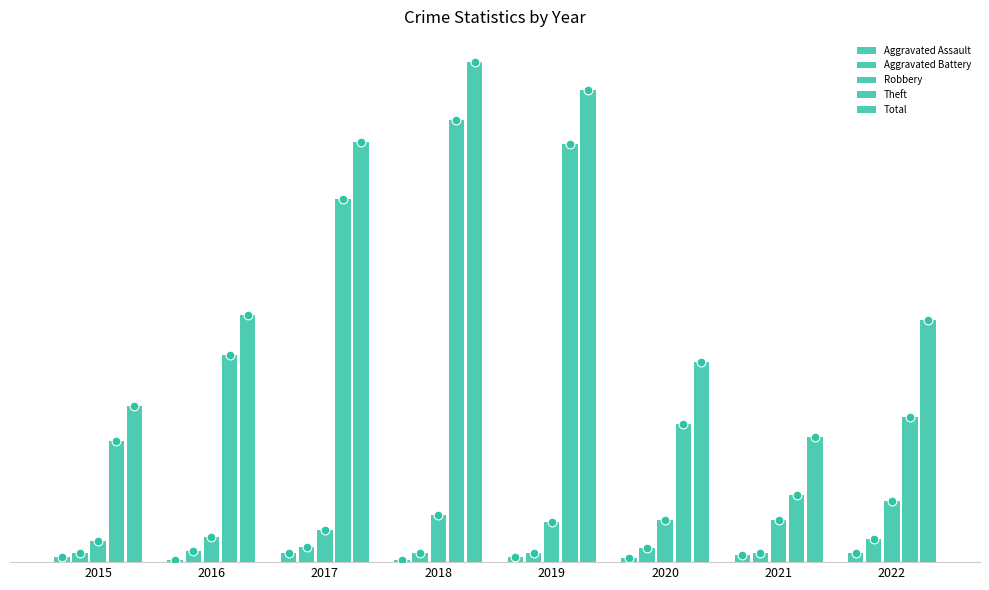

Which series has the largest Y range (max minus min)?

Theft